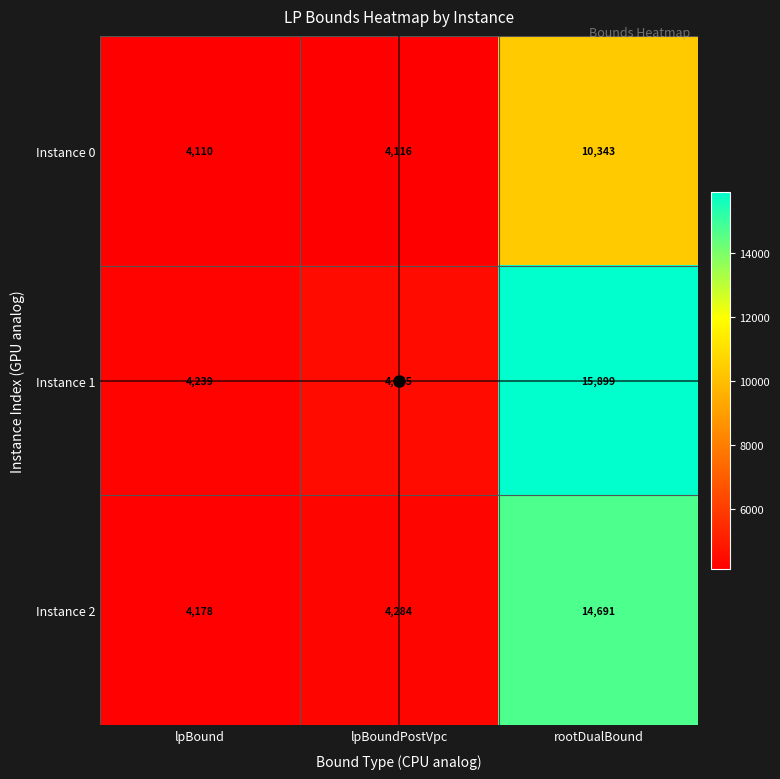

The value of Instance 0 at rootDualBound is 10343. True or false?

True